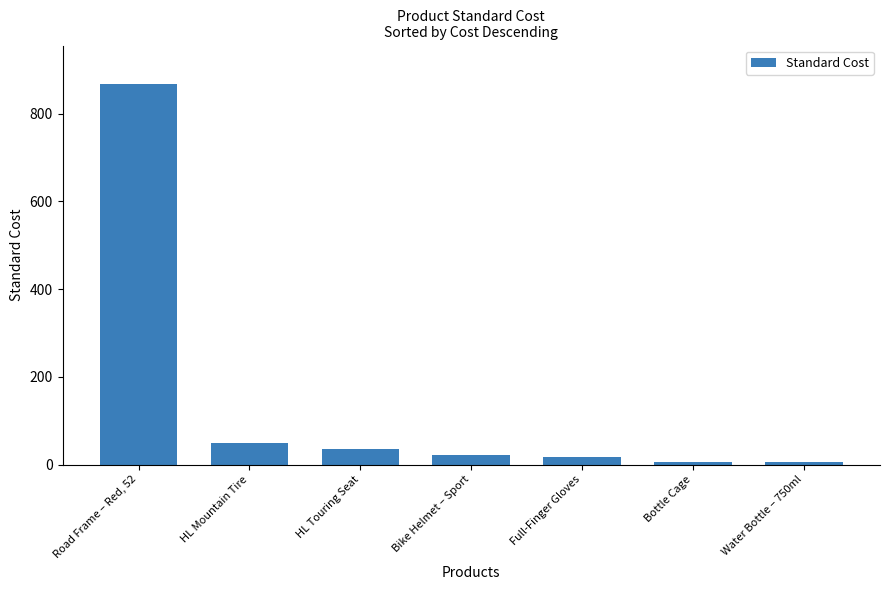

At which category does the chart reach its peak across all series?

Road Frame – Red, 52